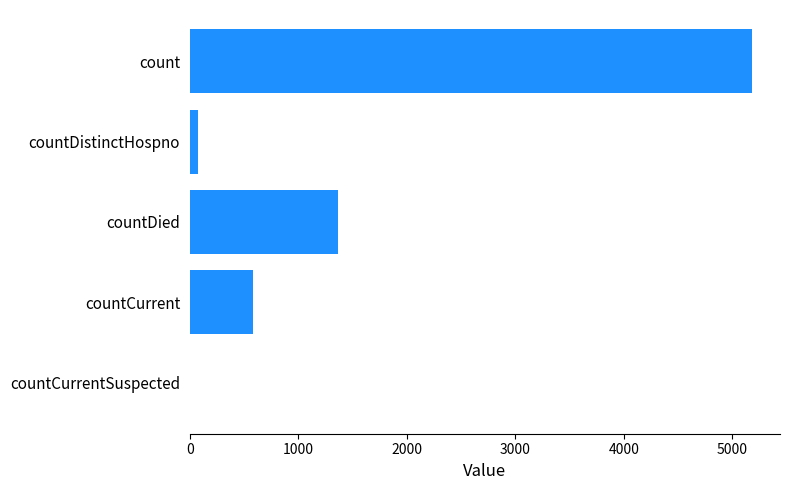

The chart shows a value of 366 at countCurrent. True or false?

False